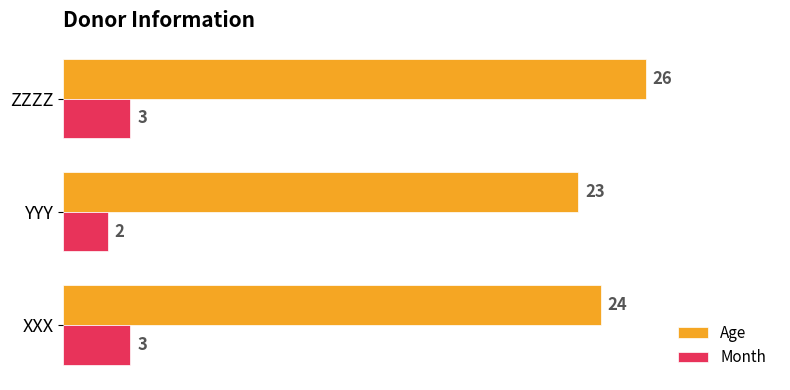

At how many categories does at least one series exceed 15?

3